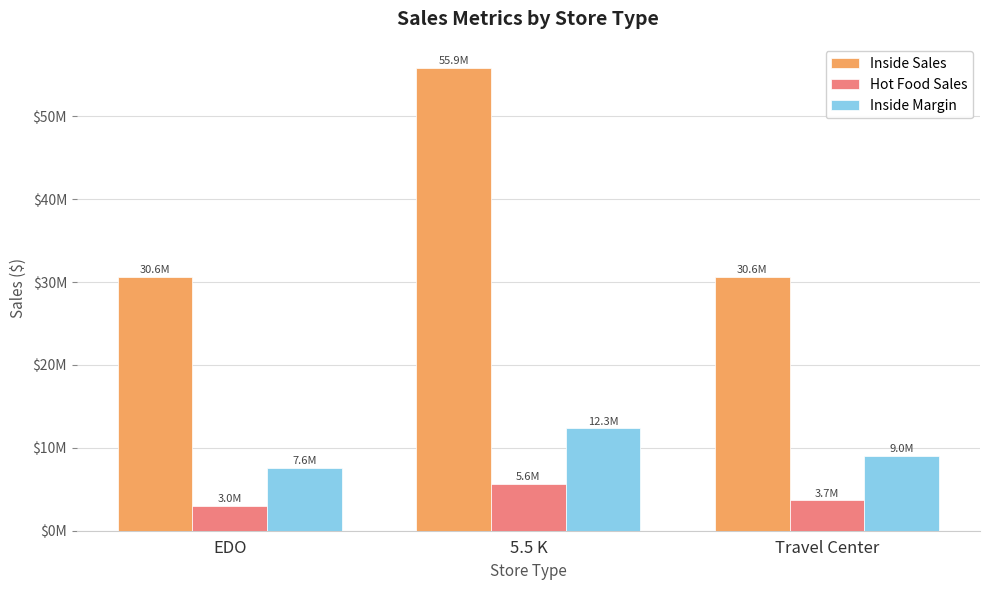

Which series changed the most between 5.5 K and Travel Center?

Inside Sales